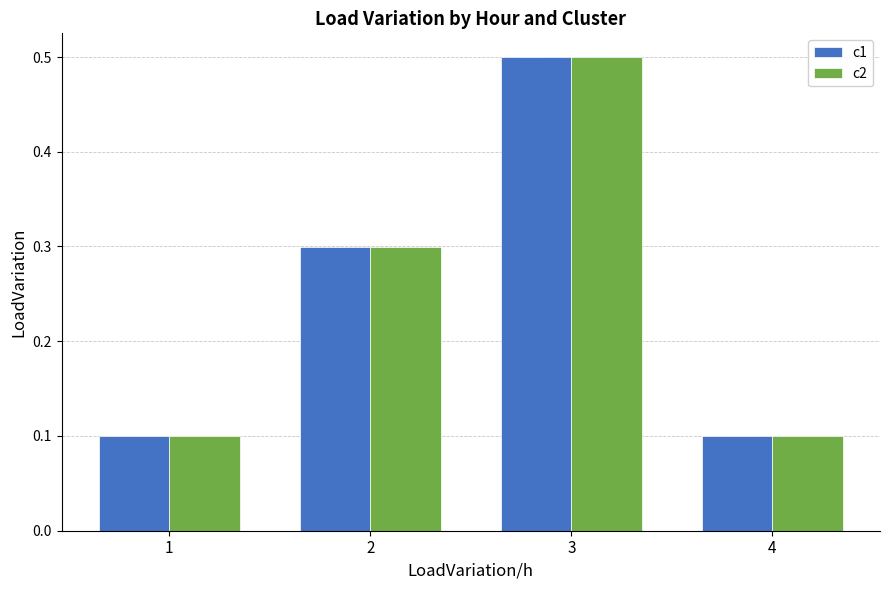

Is the value of c1 at 1 greater than the value of c2 at 3?

No